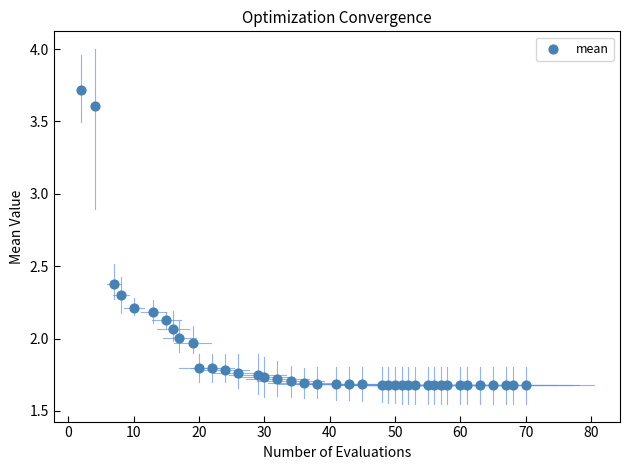

What is the range of X values (max minus min)?

68.0